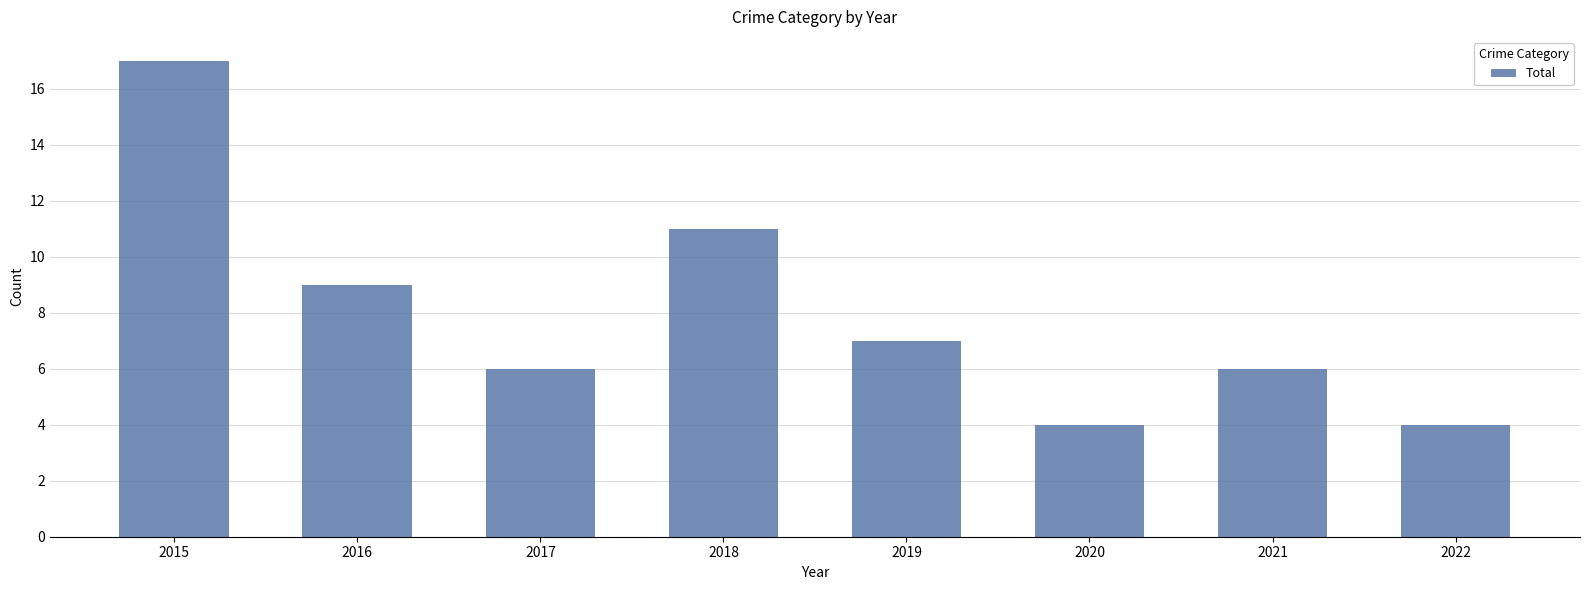

Reading right to left, extract all data points from this chart.

2022=4	2021=6	2020=4	2019=7	2018=11	2017=6	2016=9	2015=17